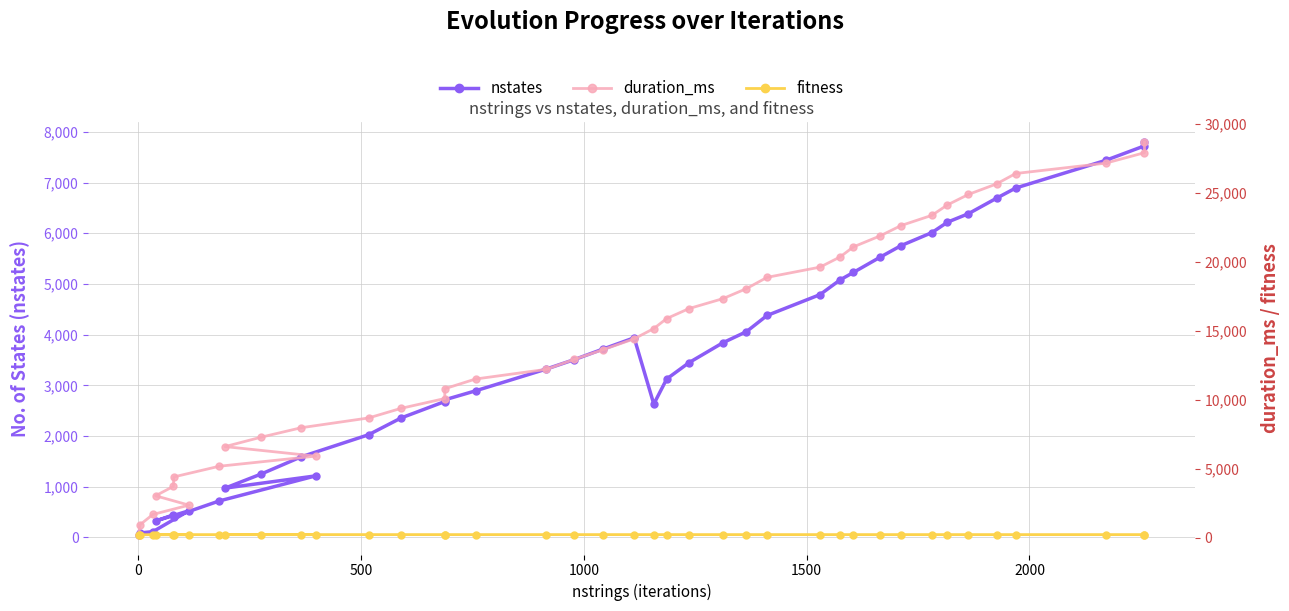

True or false: fitness and duration_ms cross at least once.

False